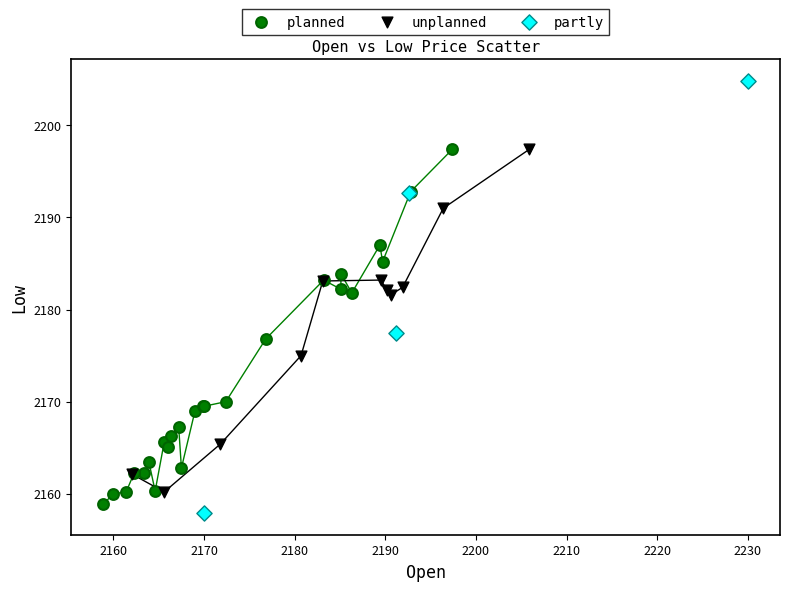

Which series has the largest Y range (max minus min)?

partly